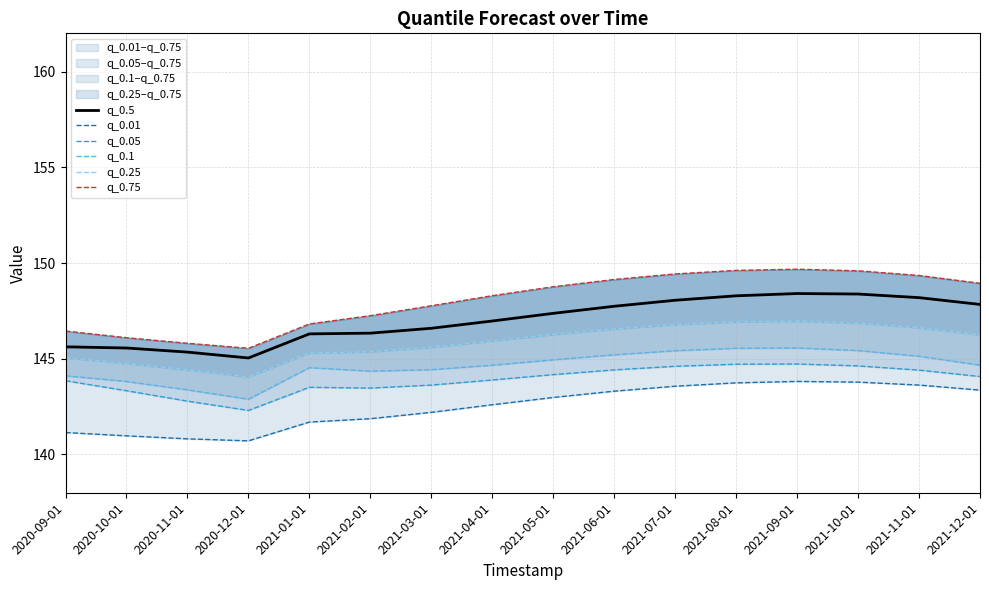

What is the value of the q_0.1 point at the 7th from the left?

144.4